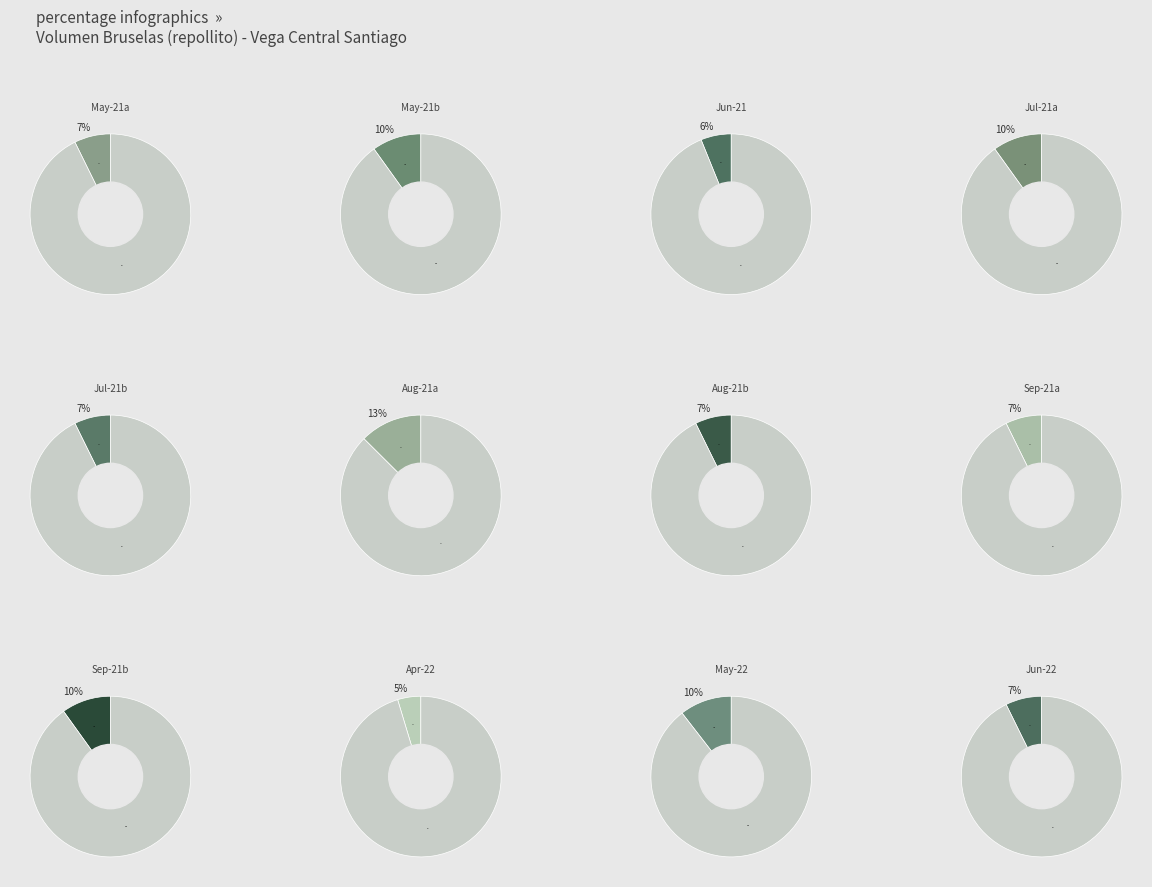

True or false: 2021-05-25 accounts for 10% of the total.

True